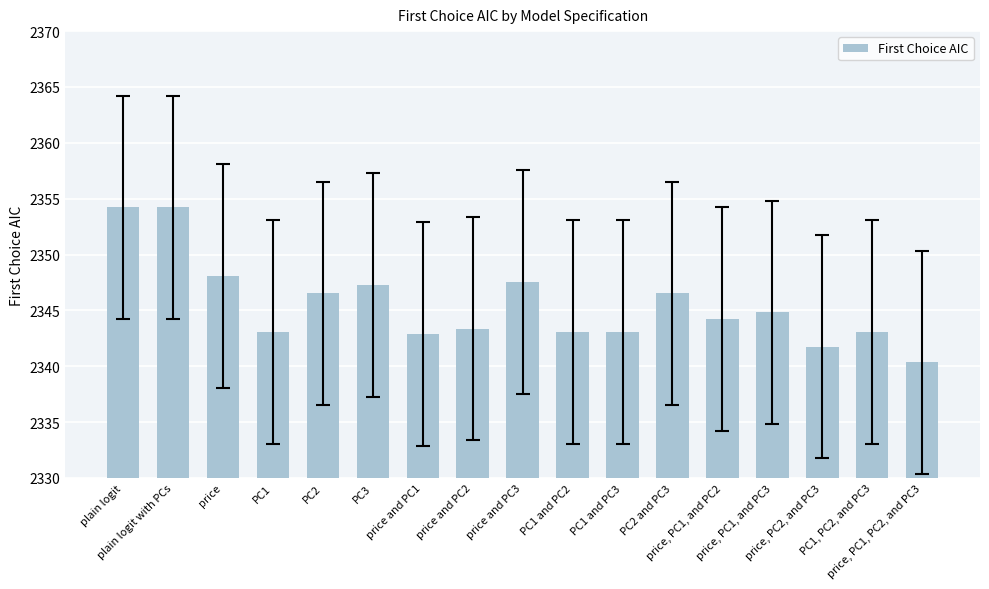

What is the difference between the maximum and second lowest values?

12.5